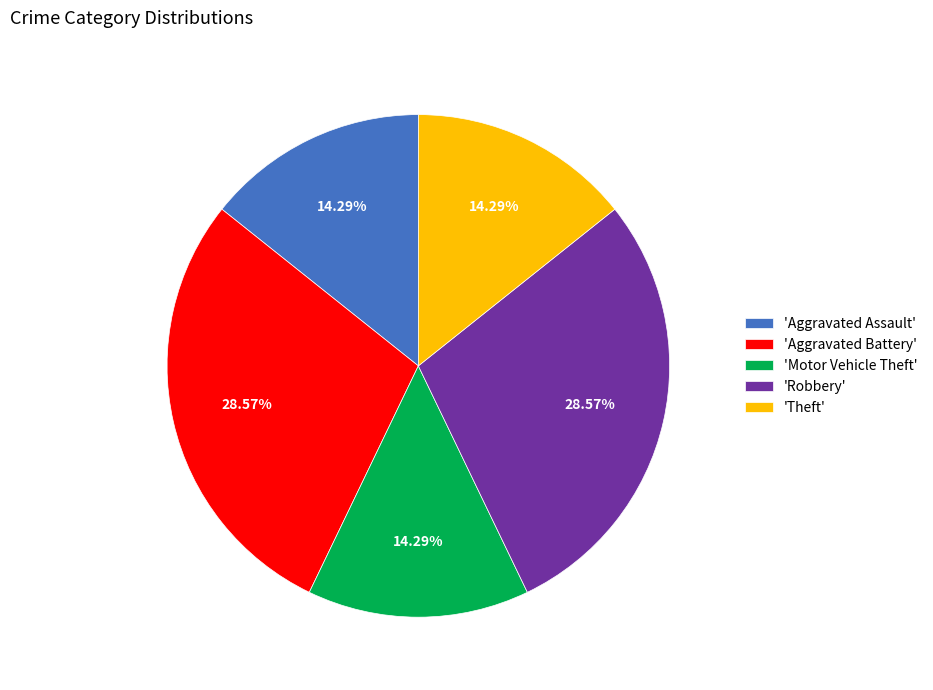

Which has a higher value, 'Robbery' or 'Aggravated Assault'?

'Robbery'